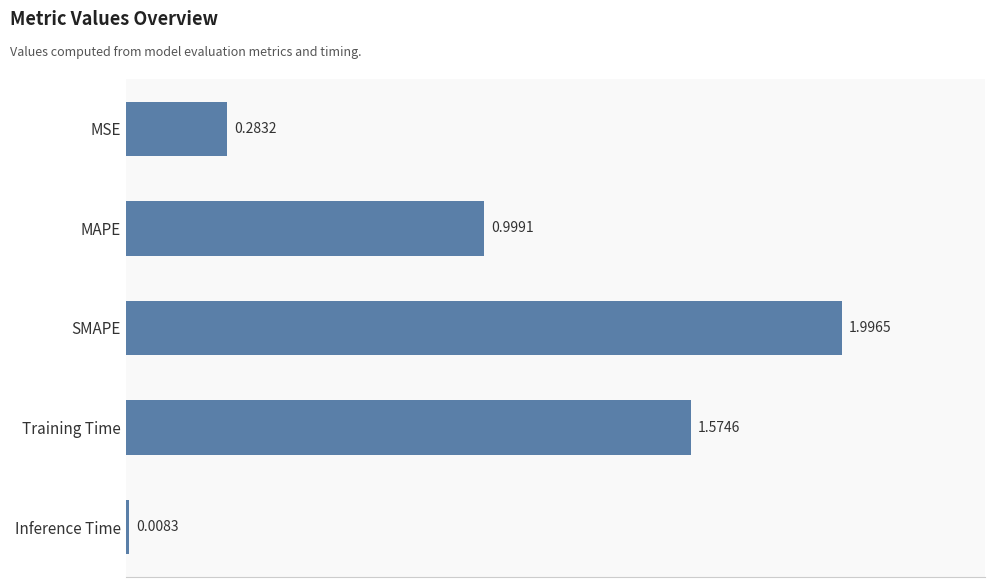

What is the label of the 1st bar from the top?

MSE